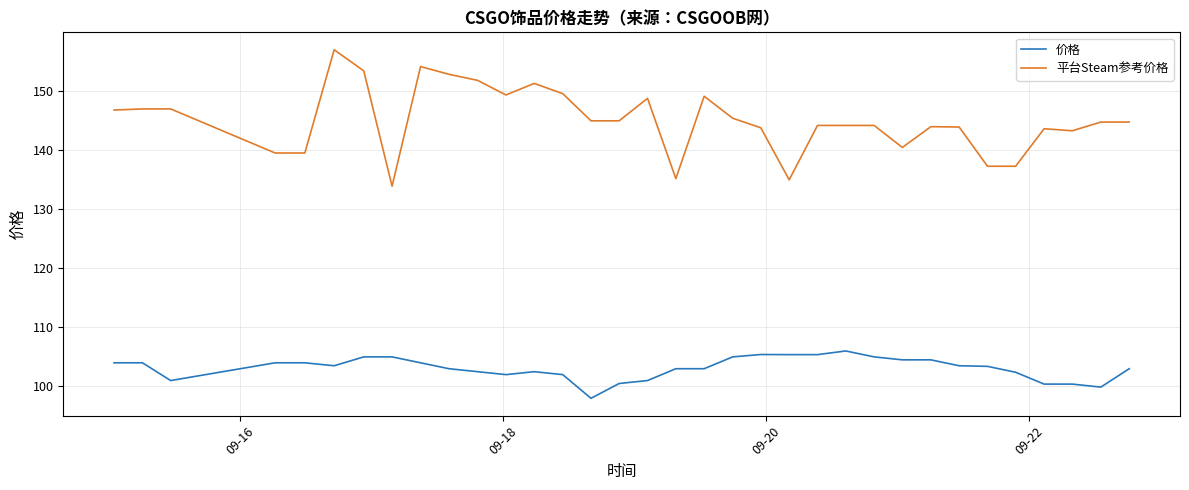

What is the difference between the maximum and minimum values in the 平台Steam参考价格 series?

23.1